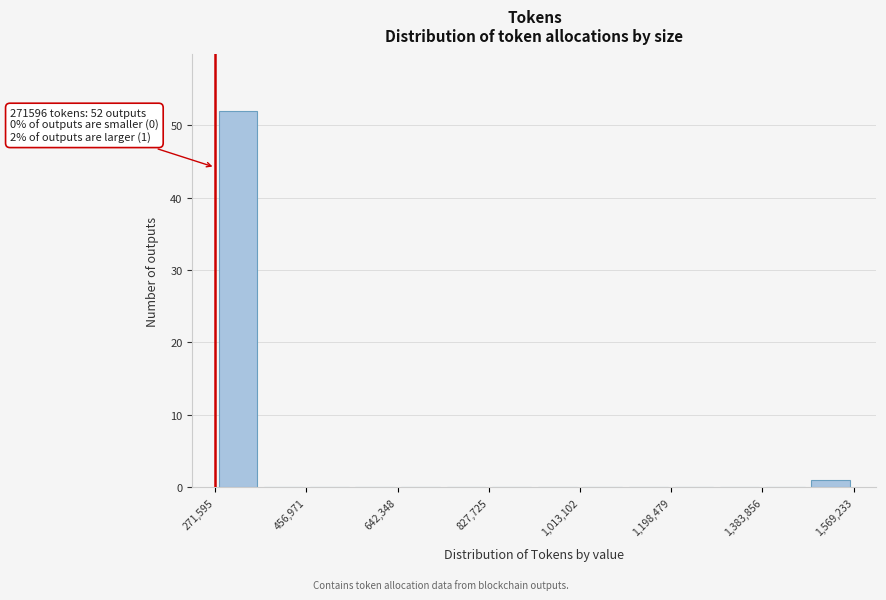

Which range on the x-axis has the tallest bar?

280000 to 360000